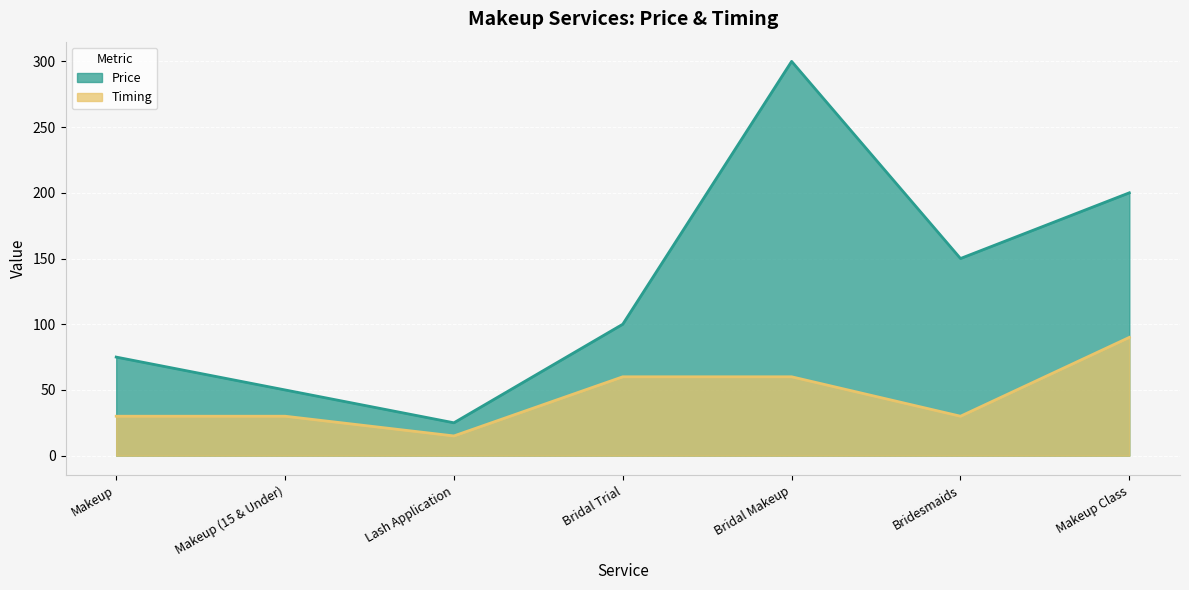

Where does the Price series first go above 100?

Bridal Makeup